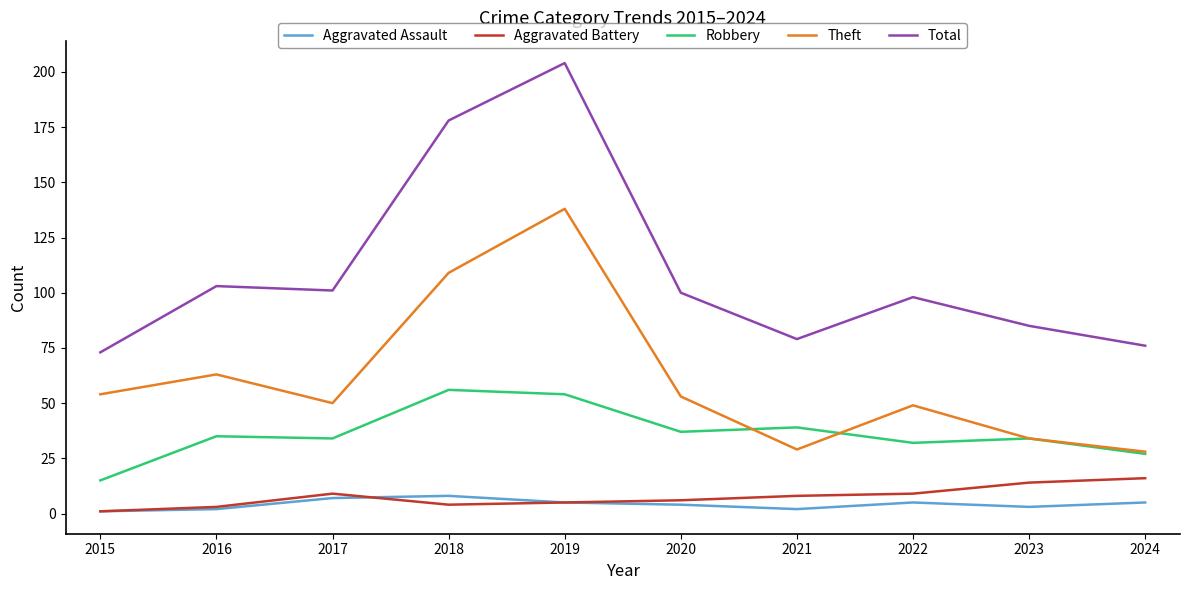

Is this an area chart (filled region under the line)?

No